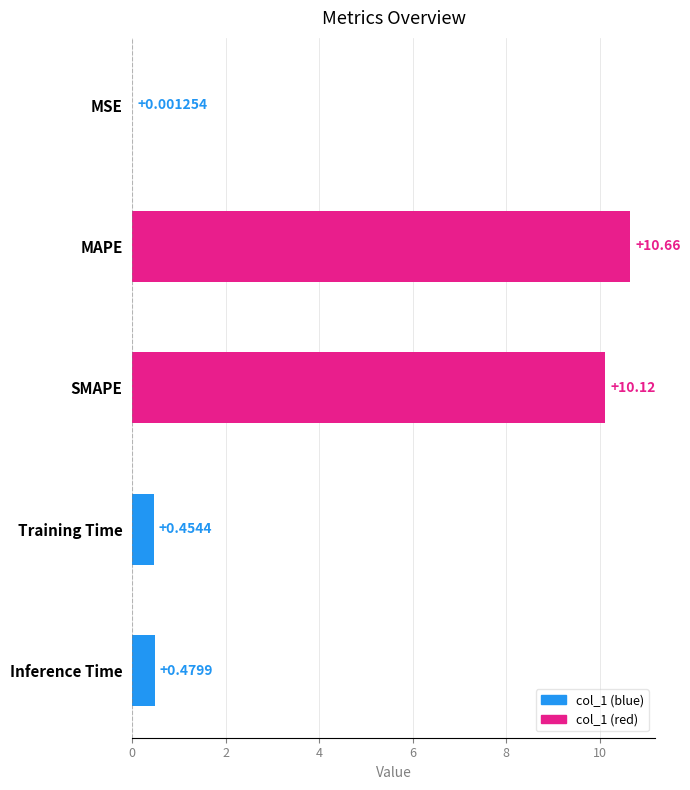

Where is the data nearest to the value 5?

Inference Time